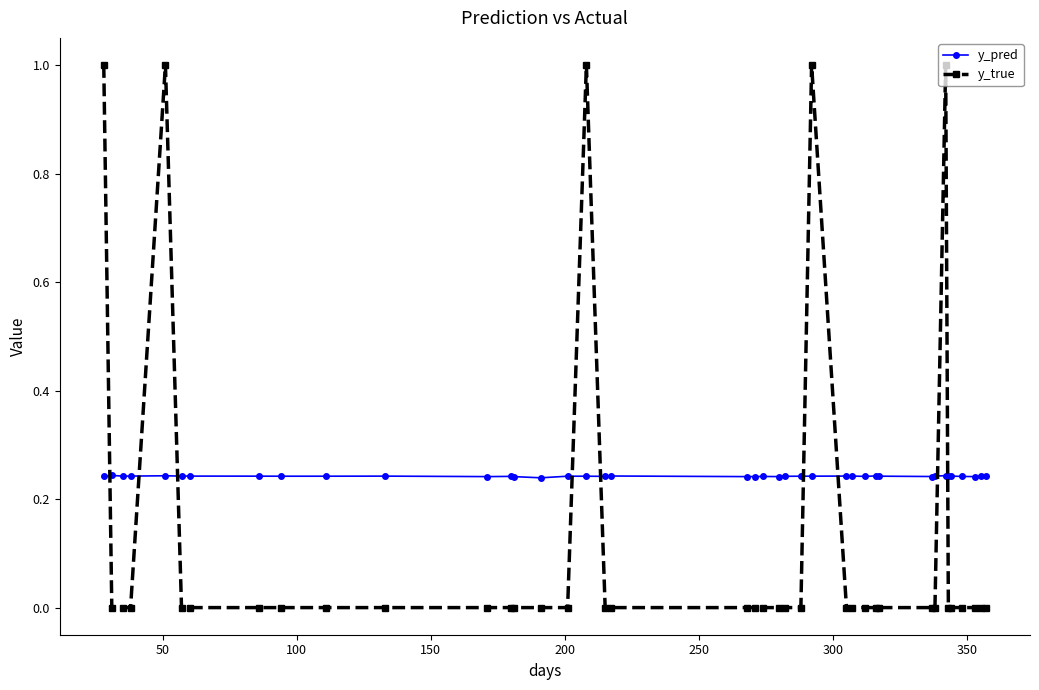

List the series in order of their peak value, highest first.

y_true, y_pred